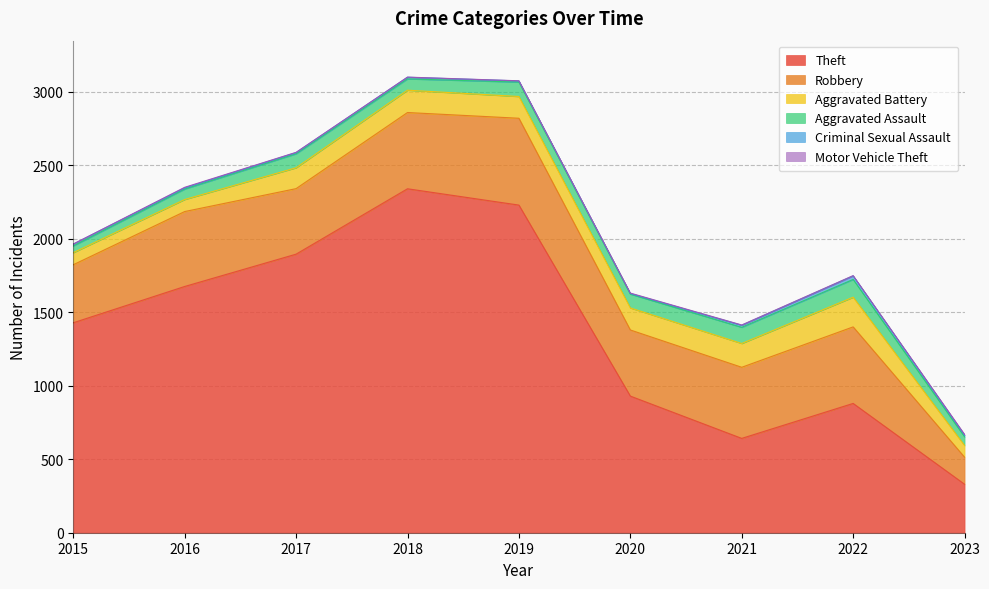

At which label is Theft closest to 1335?

2015